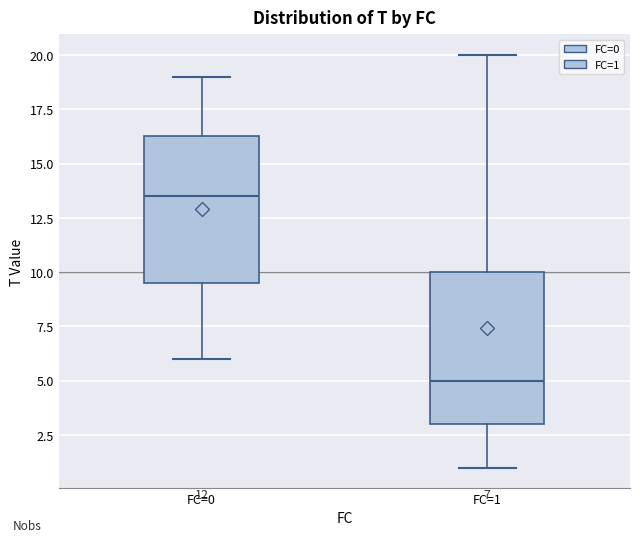

Which box's median line is the lowest?

FC=1